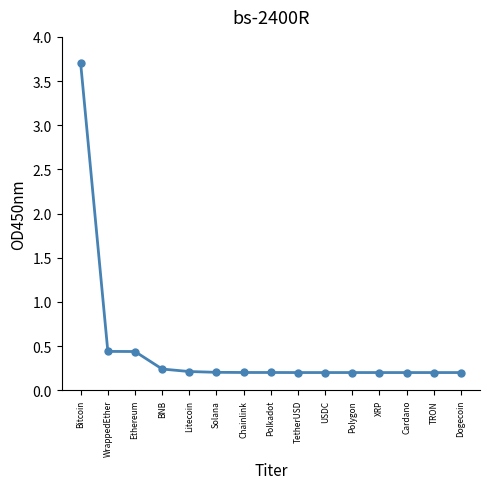

Reading left to right, extract all data points from this chart.

Bitcoin=3.7	WrappedEther=0.4	Ethereum=0.4	BNB=0.2	Litecoin=0.2	Solana=0.2	Chainlink=0.2	Polkadot=0.2	TetherUSD=0.2	USDC=0.2	Polygon=0.2	XRP=0.2	Cardano=0.2	TRON=0.2	Dogecoin=0.2